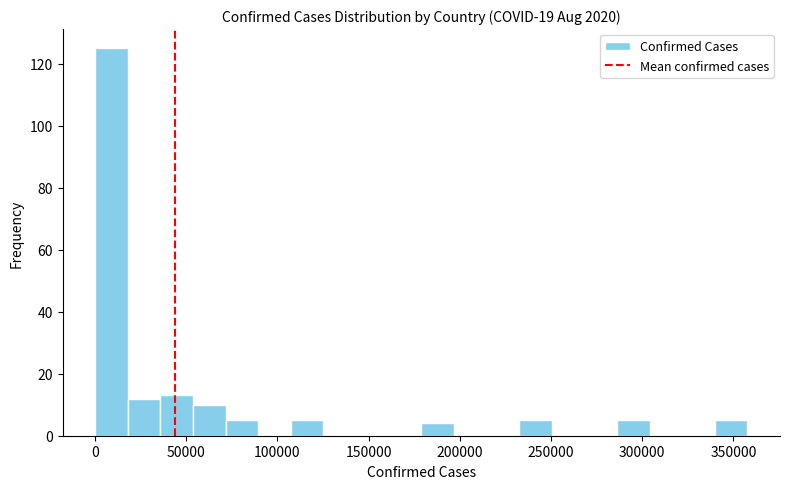

Read against the x-axis, roughly where is the centre of the tallest bar?

10000